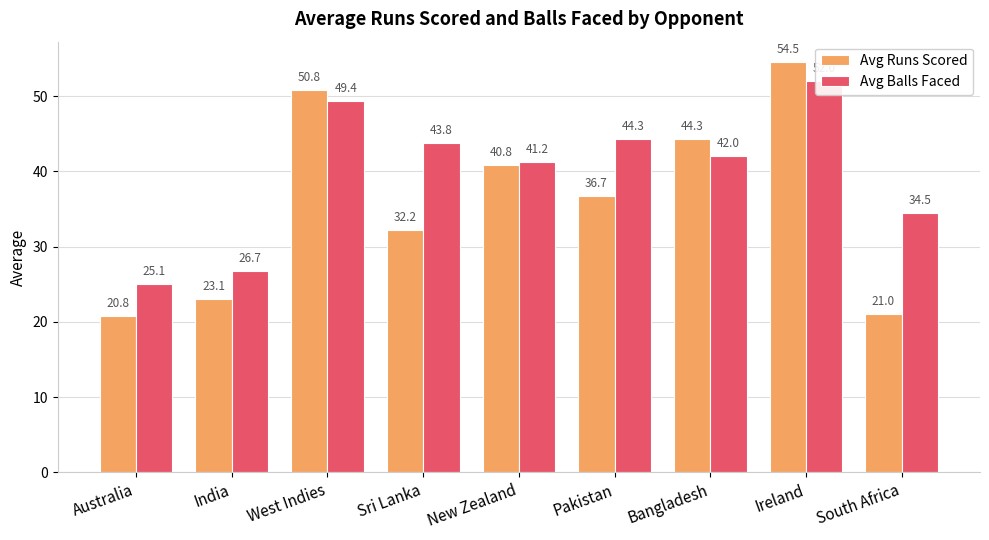

Which series has the largest total across all categories?

Avg Balls Faced